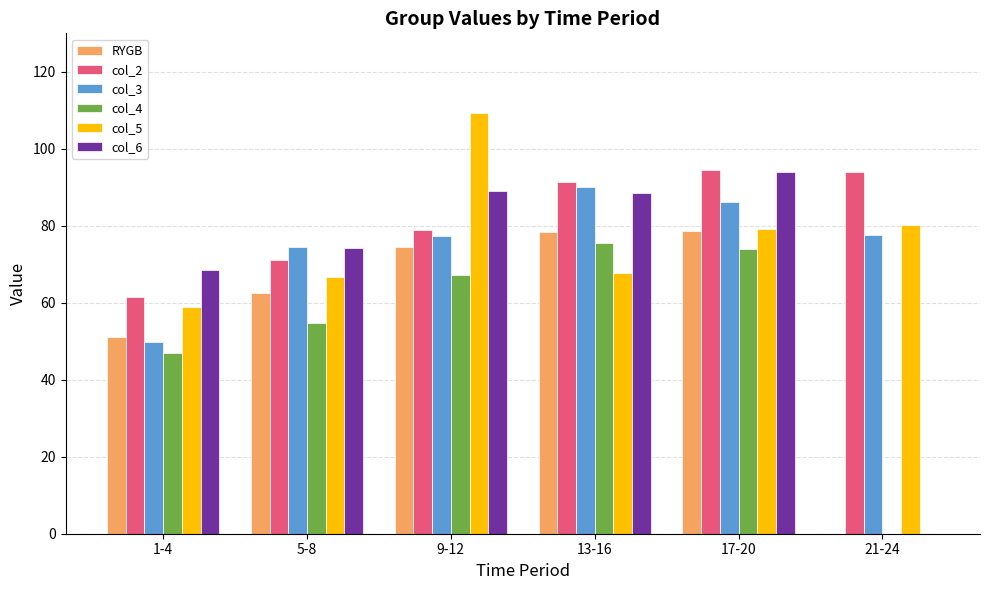

What is the highest value of the col_4 series?

75.6